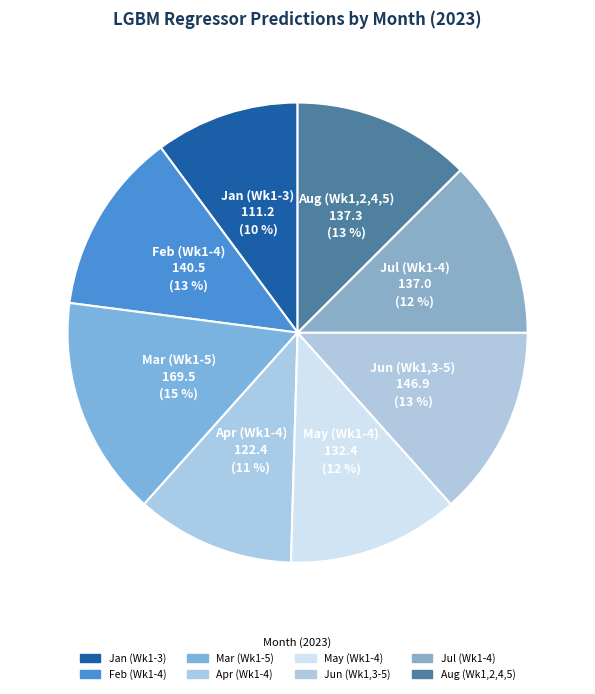

What percentage is the Jun (Wk1,3-5) slice, to the nearest percent?

13%